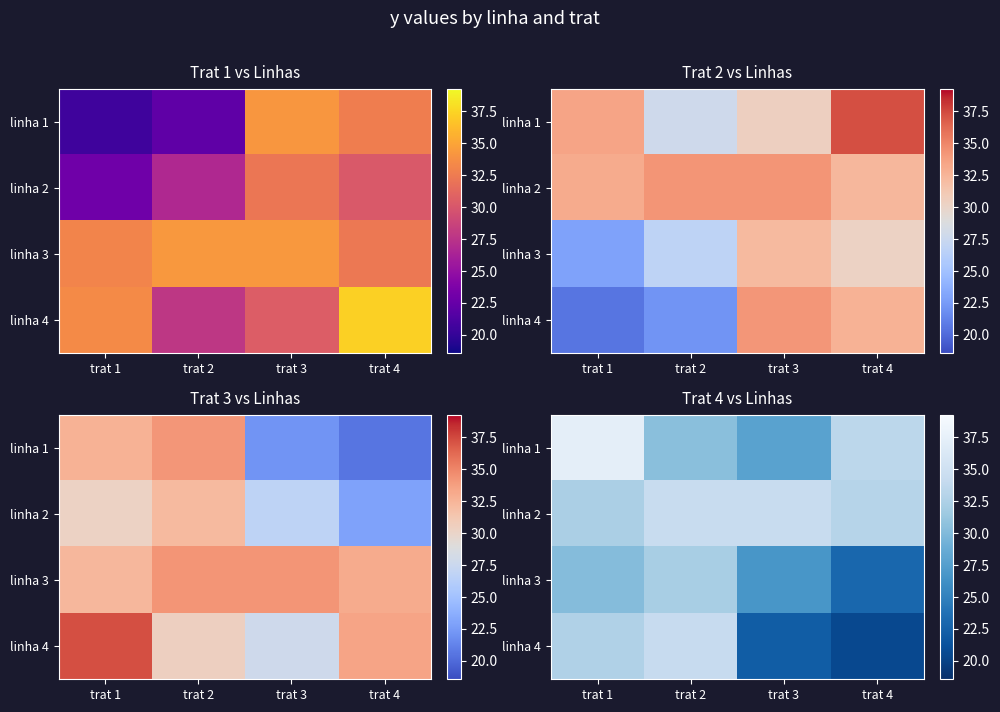

At which category is the sum across all series the highest?

trat 1